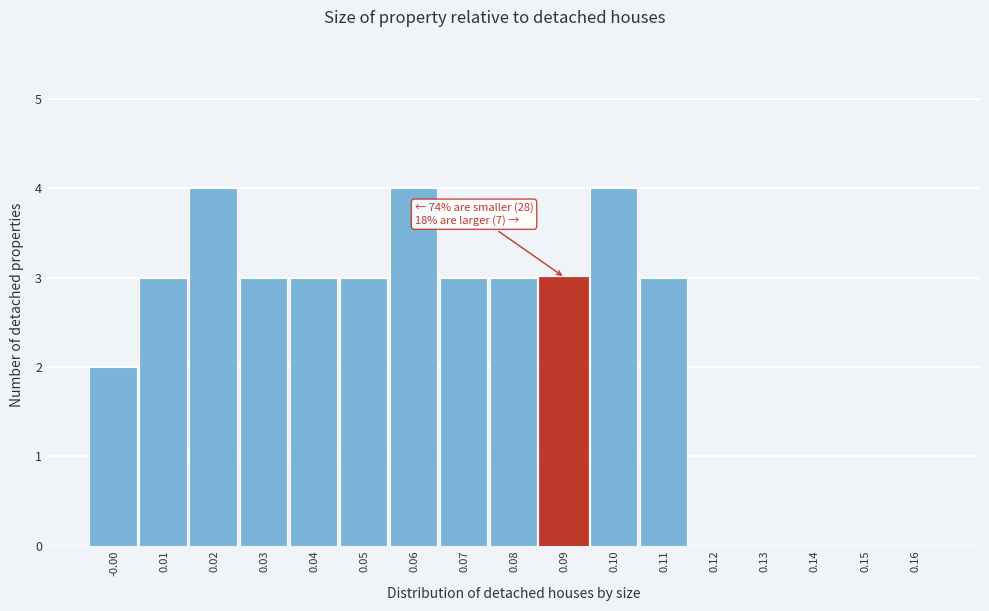

Reading left to right, what are all the values shown in this chart?

-0.00=2	0.01=3	0.02=4	0.03=3	0.04=3	0.05=3	0.06=4	0.07=3	0.08=3	0.09=3	0.10=4	0.11=3	0.12=0	0.13=0	0.14=0	0.15=0	0.16=0